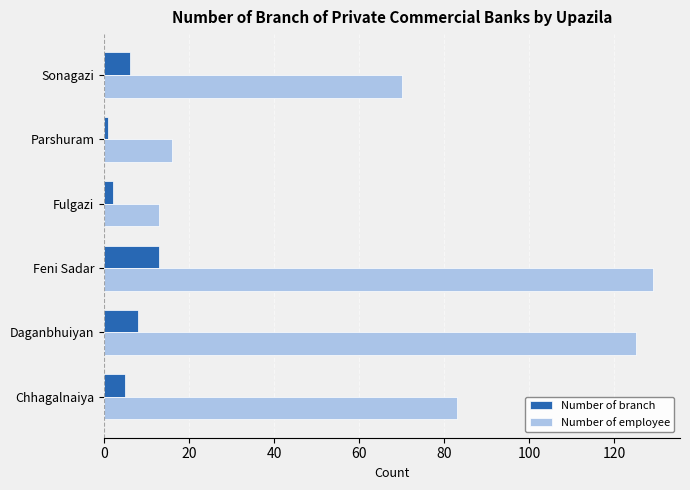

What is the maximum value shown in the chart?

129